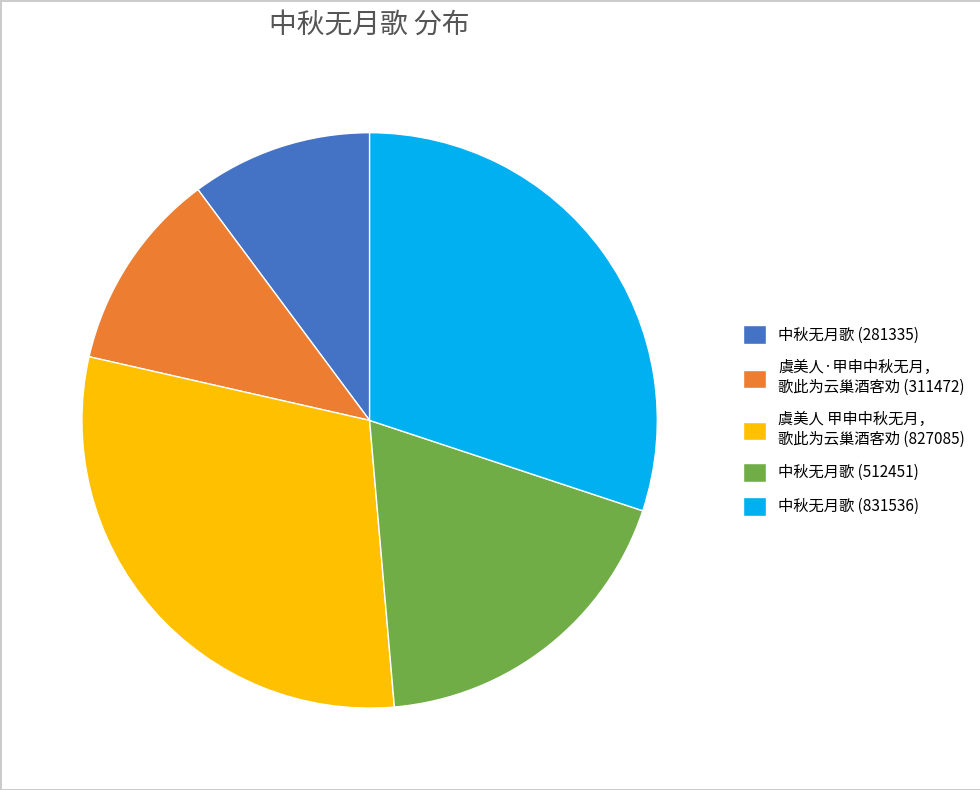

True or false: 中秋无月歌 (831536) accounts for 30% of the total.

True